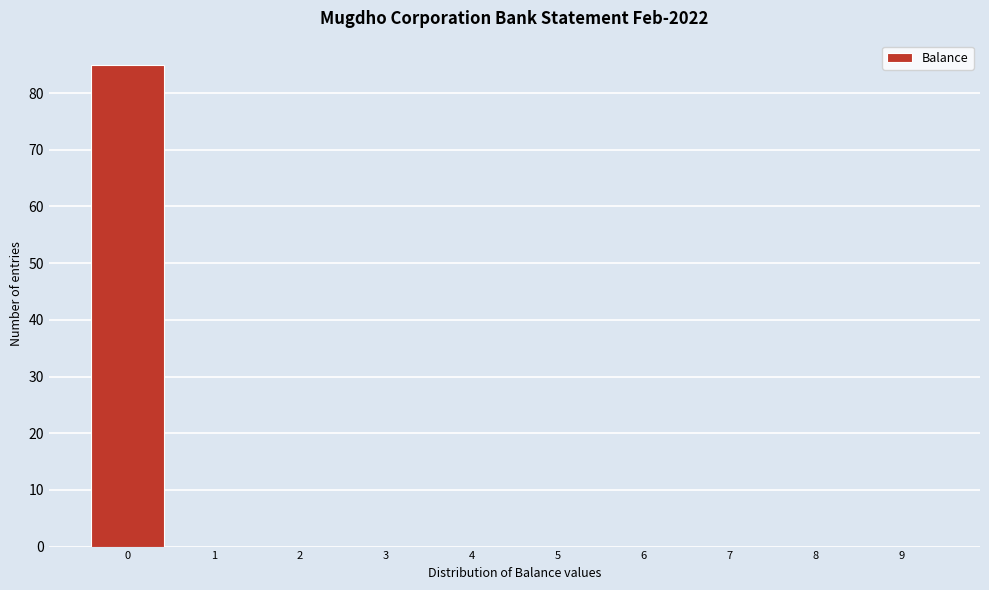

How tall is the bar that spans -0.5 to 0.5 on the x-axis? The values are not printed on the chart, so give them approximately, as read against the axis.

85